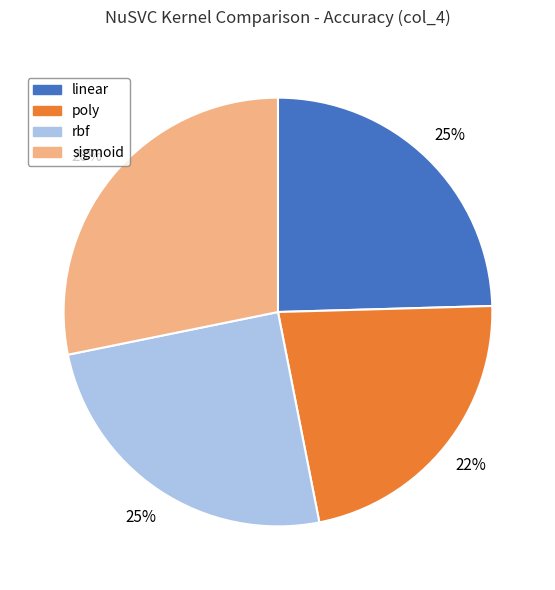

The linear slice represents 25% of the pie. True or false?

True